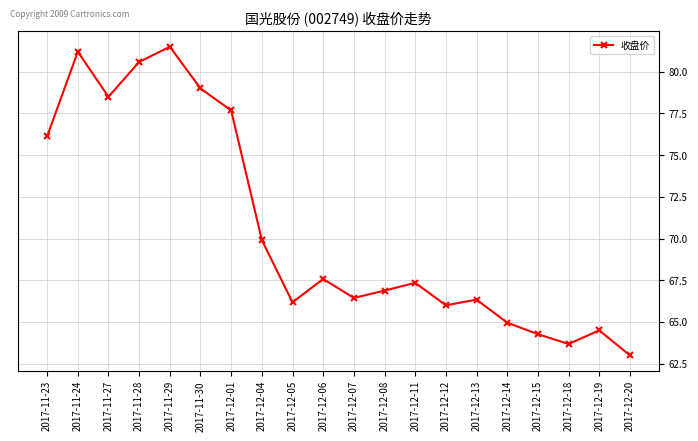

What is the approximate value at 2017-11-29?

81.5